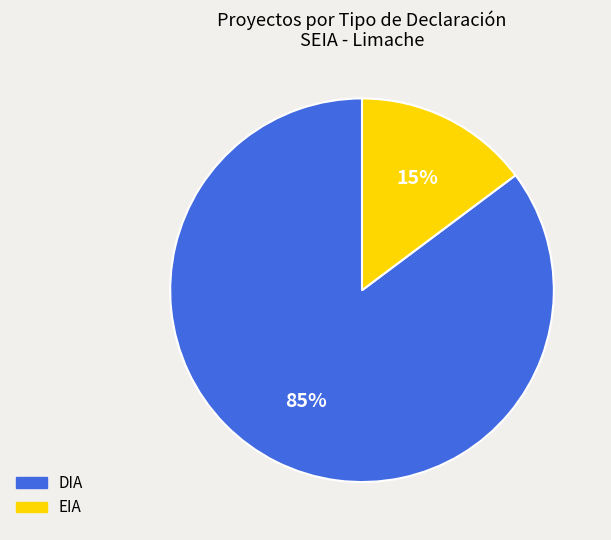

How many slices are in this pie chart?

2